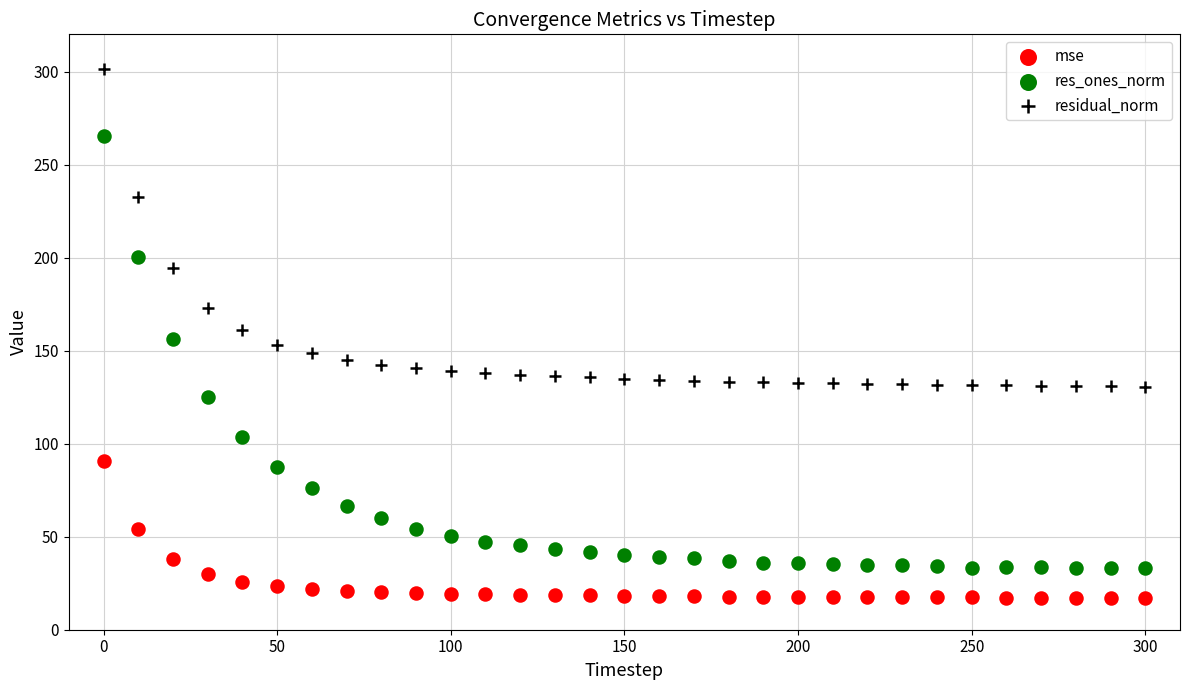

Which series reaches the maximum Y coordinate?

residual_norm